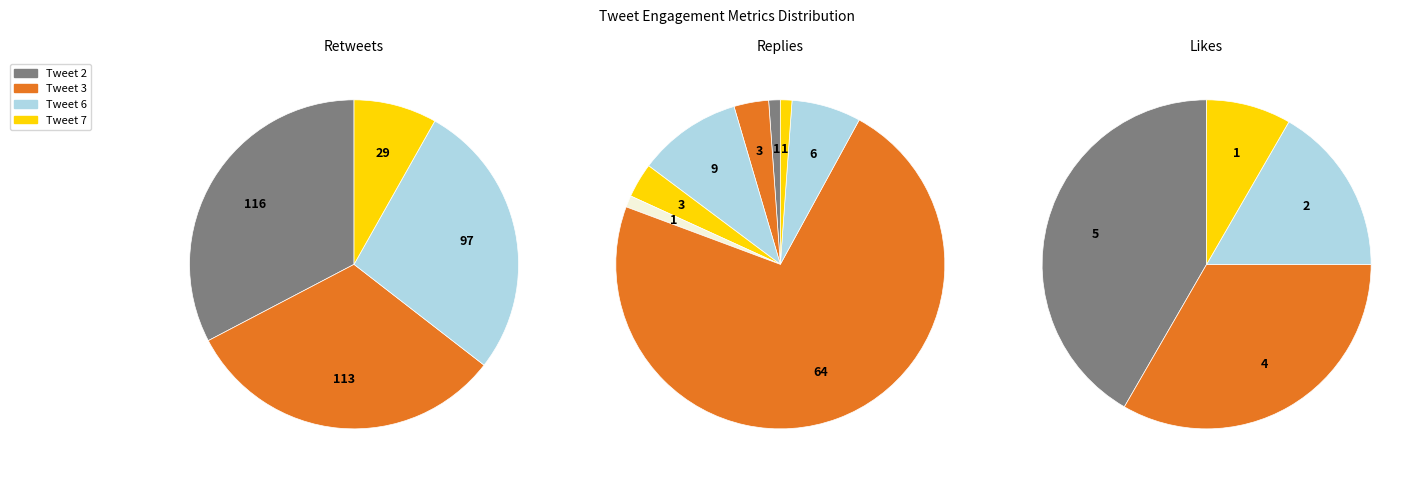

Is it true that Tweet 8 is 11% of the pie?

False